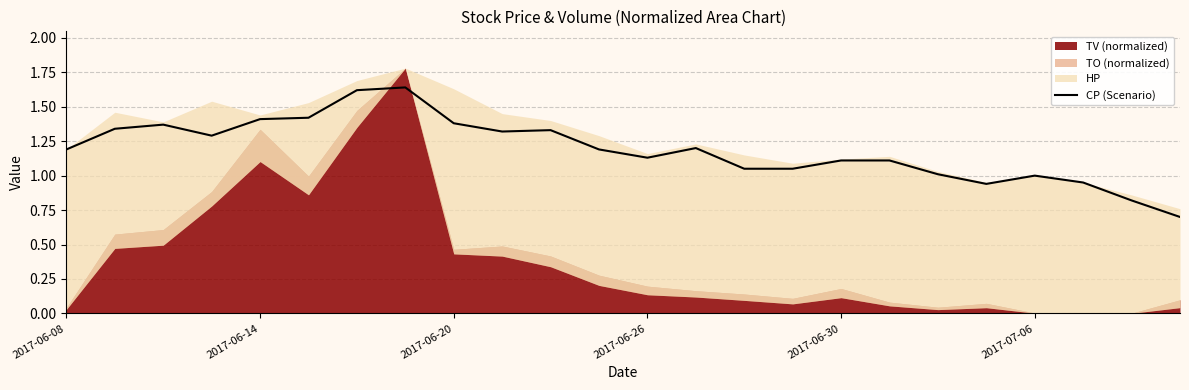

How many values are below 1?

4